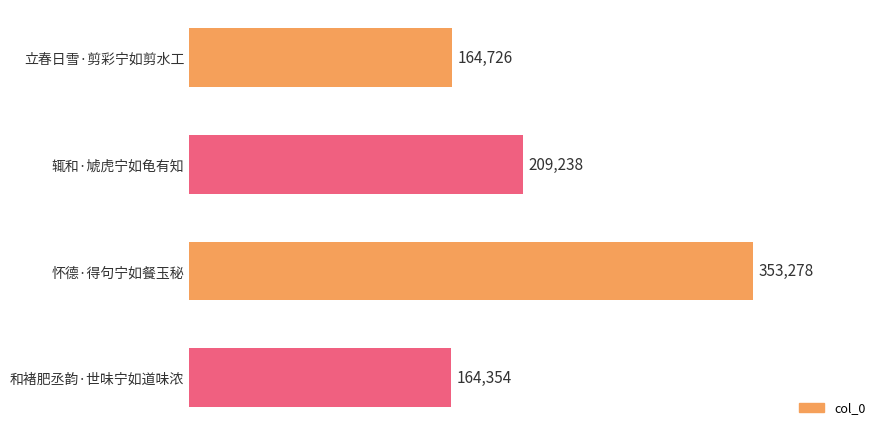

What is the greatest value displayed?

353278